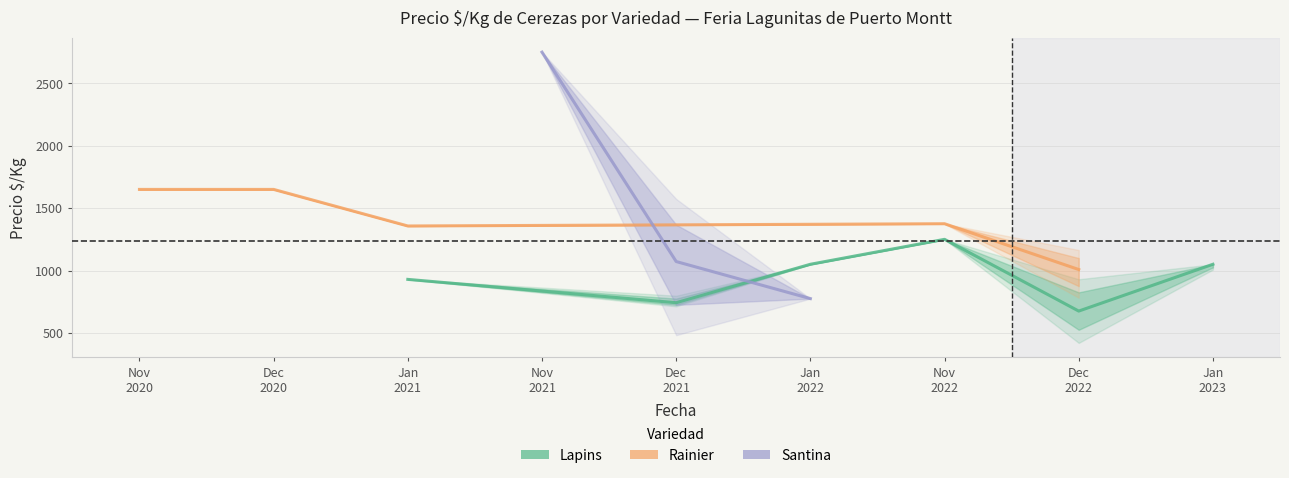

What is the label of the 24th point from the right?

2022-12-09